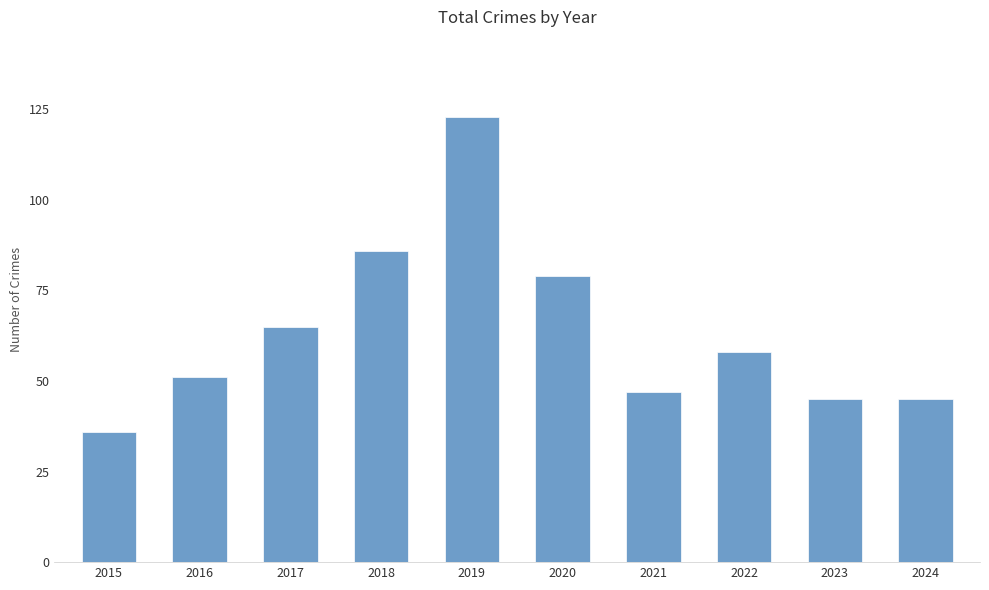

Reading left to right, what are all the values shown in this chart?

2015=36	2016=51	2017=65	2018=86	2019=123	2020=79	2021=47	2022=58	2023=45	2024=45